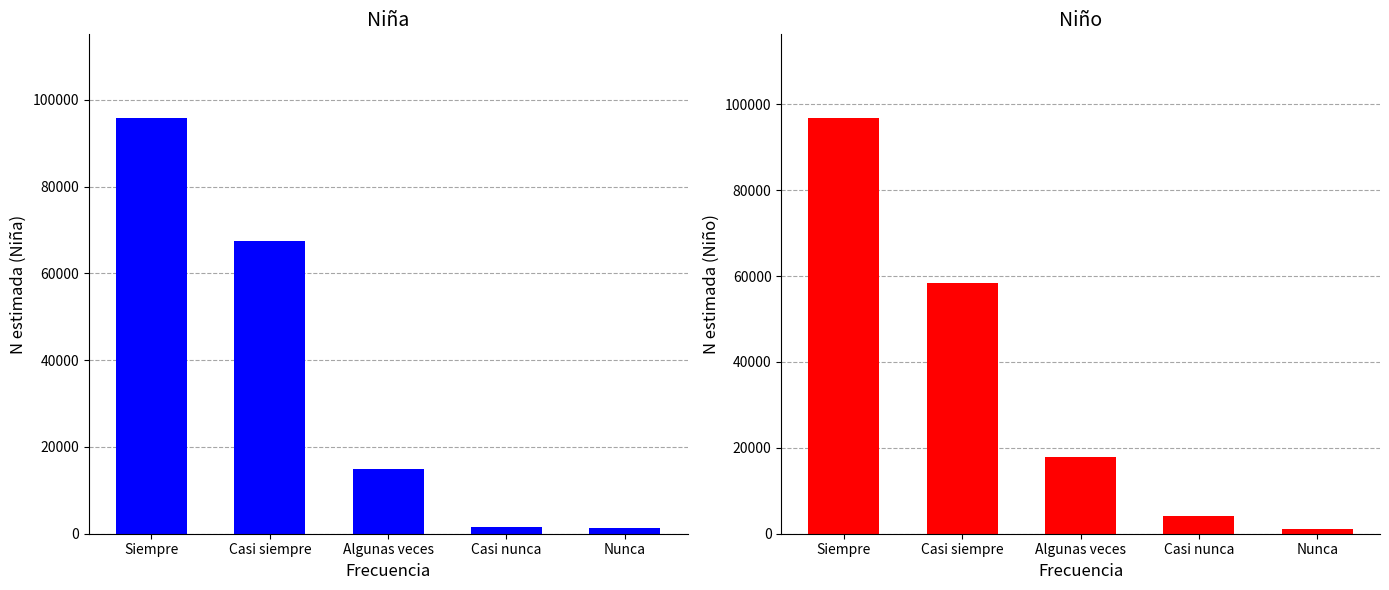

Reading left to right, transcribe all the data shown in this chart.

Niña N (estimada): Siempre=95890	Casi siempre=67384	Algunas veces=14831	Casi nunca=1516	Nunca=1267
Niño N (estimada): Siempre=96894	Casi siempre=58471	Algunas veces=17820	Casi nunca=4233	Nunca=1193